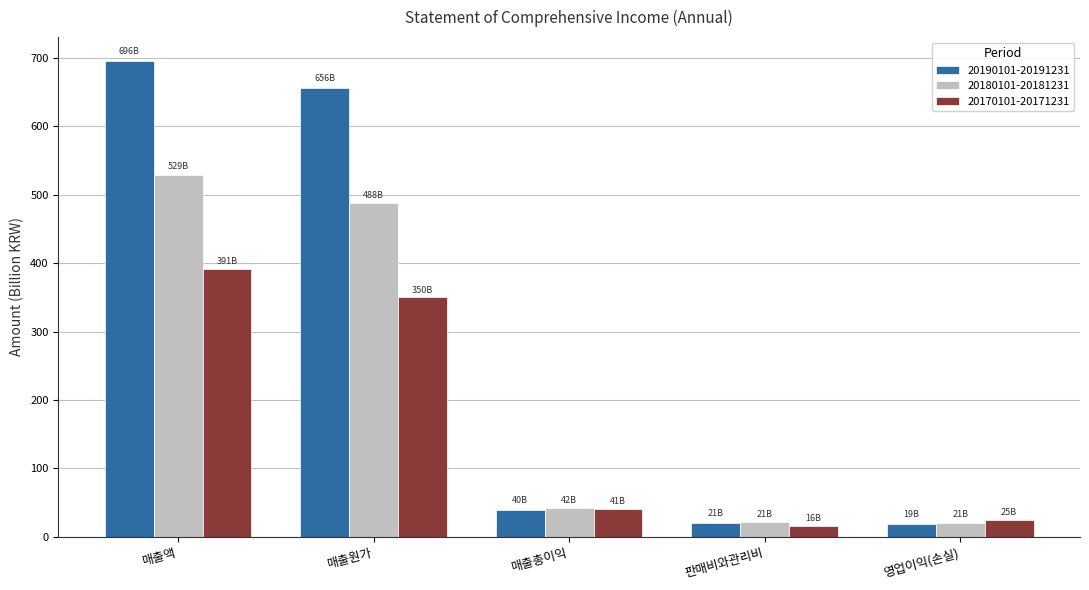

Which series has the widest spread of values?

20190101-20191231